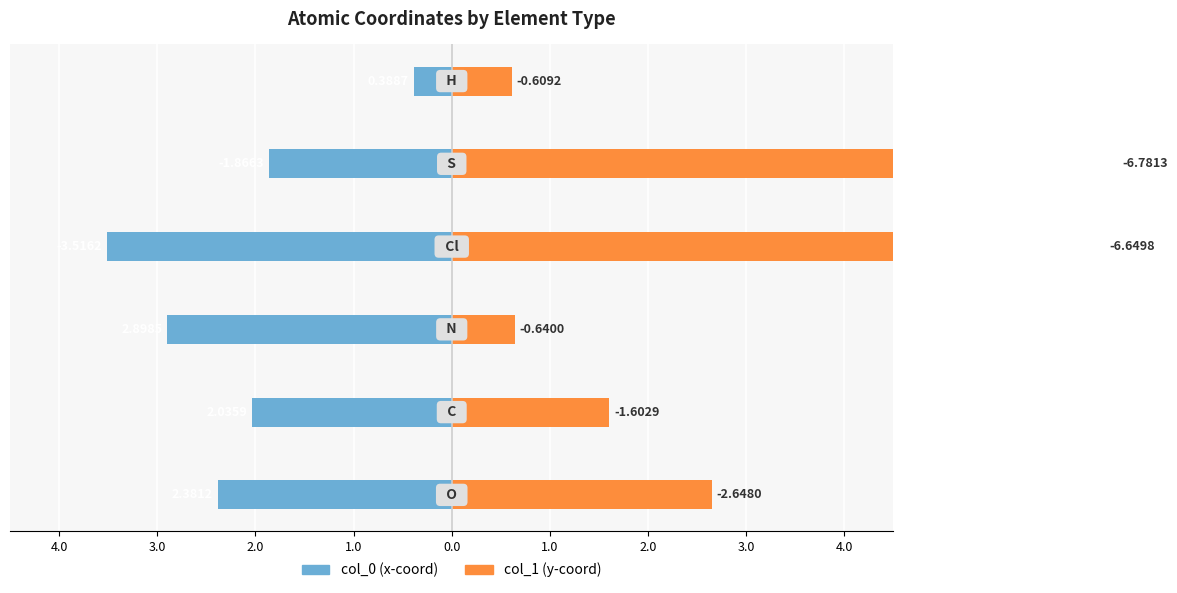

Which series has the largest total across all categories?

col_1